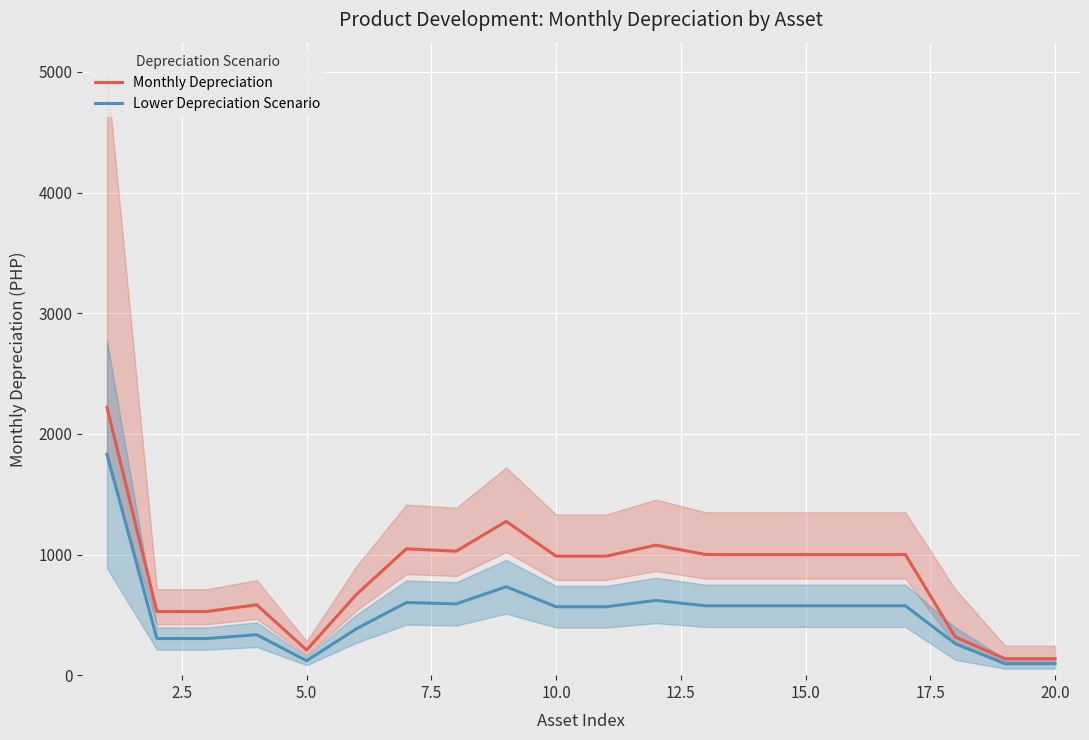

True or false: Lower Depreciation Scenario and Monthly Depreciation intersect in this chart.

False